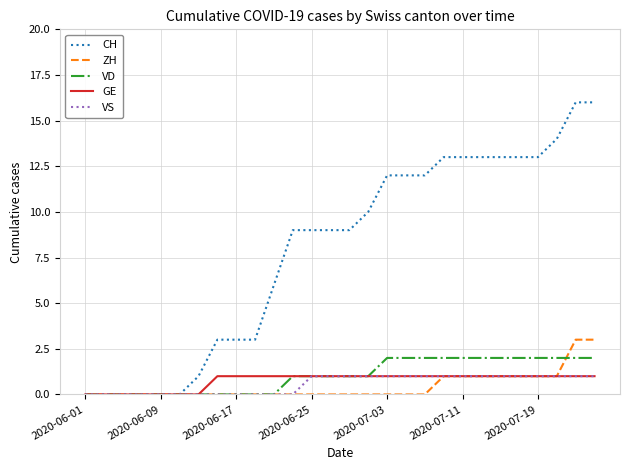

Which series has the largest total across all categories?

CH